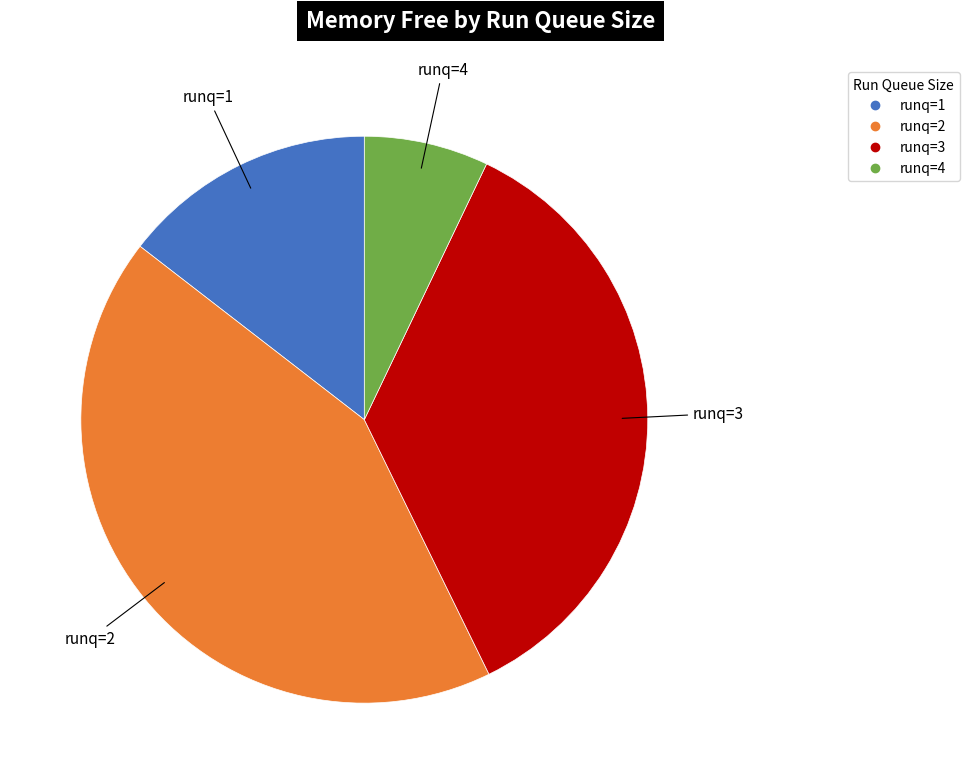

Is there any slice that represents more than half of the pie?

No